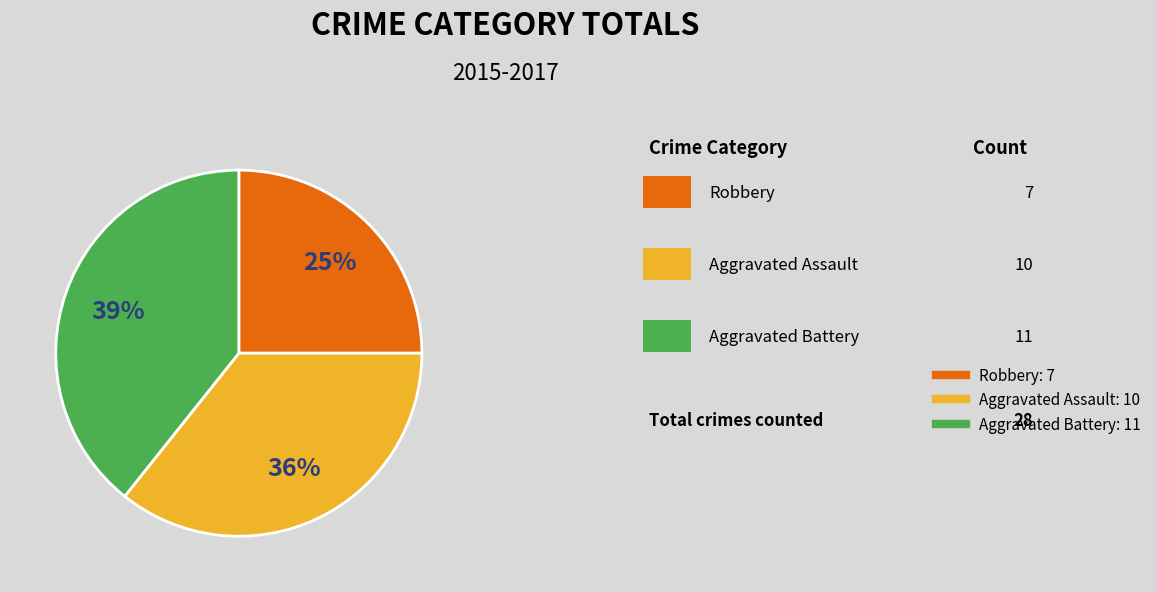

To the nearest percent, what percentage of the pie is Aggravated Assault?

36%